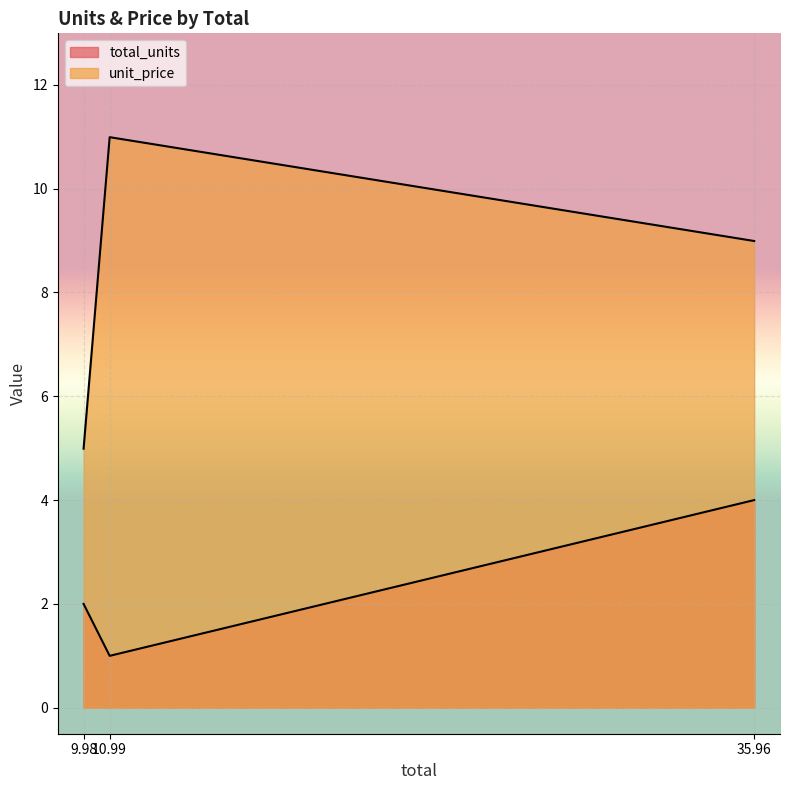

Reading right to left, extract all data points from this chart.

total_units: 4.0	1.0	2.0
unit_price: 9.0	11.0	5.0